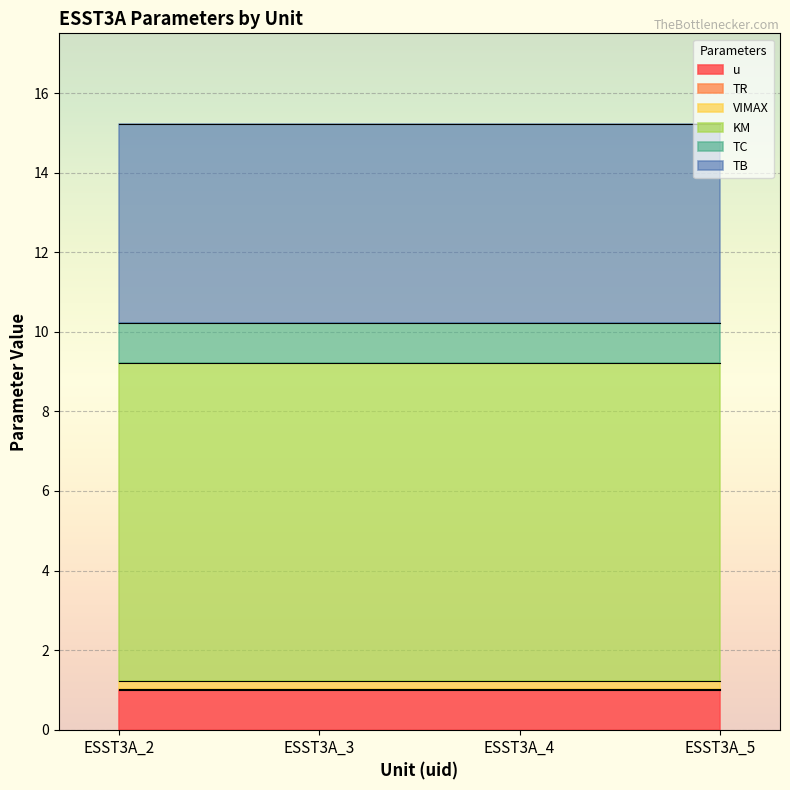

True or false: VIMAX and TC cross at least once.

False